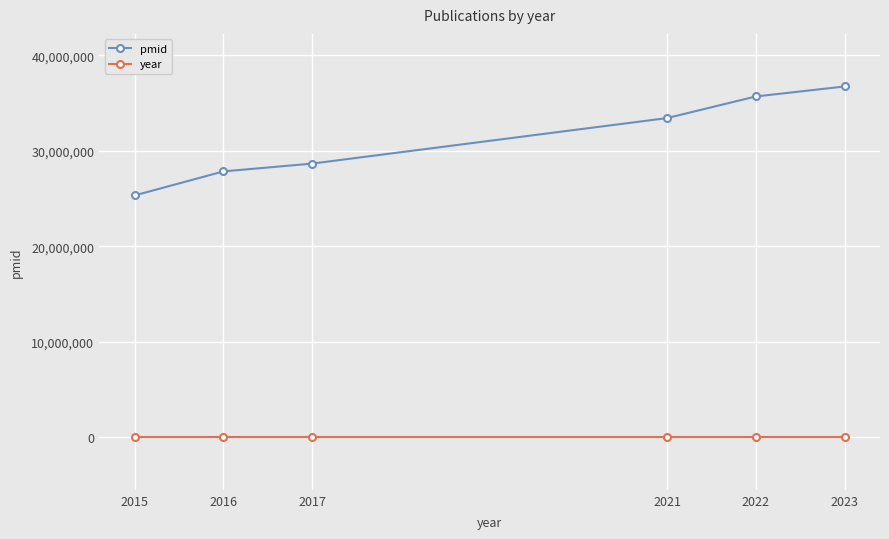

What is the minimum value for pmid?

25336723